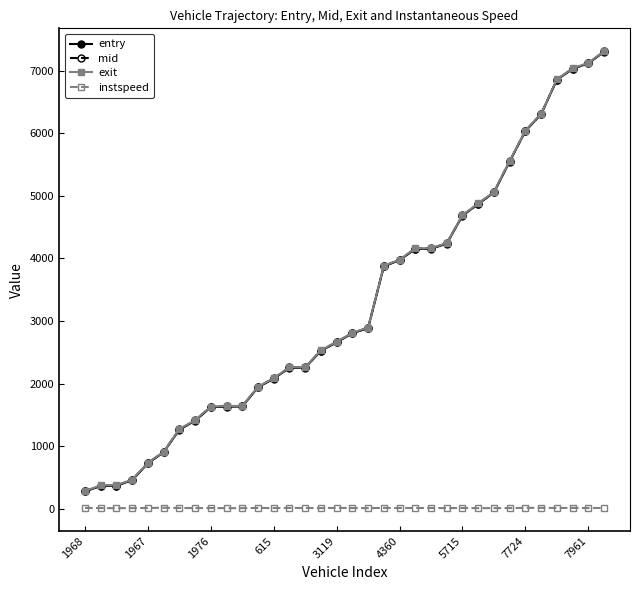

True or false: mid and instspeed cross at least once.

False